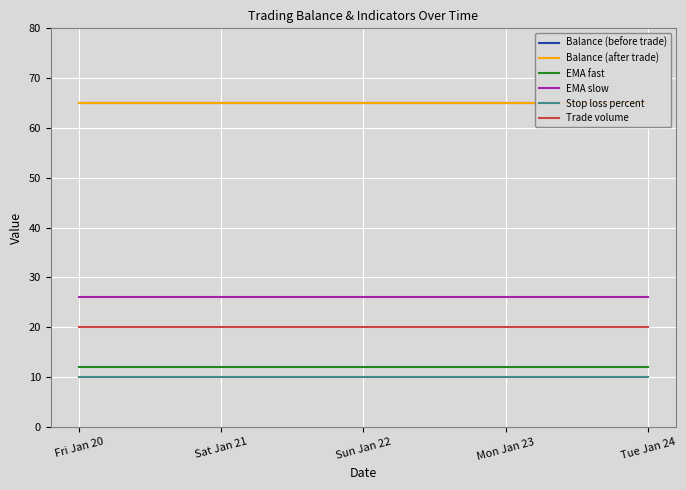

What is the maximum value shown in the chart?

65